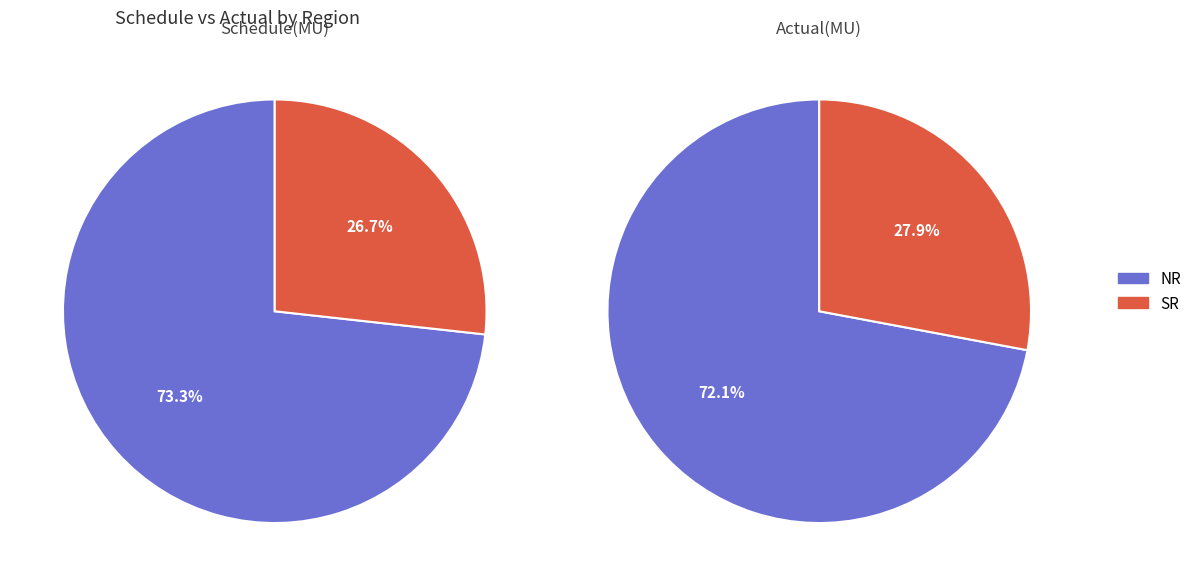

Is the sum of NR and SR greater than half?

Yes